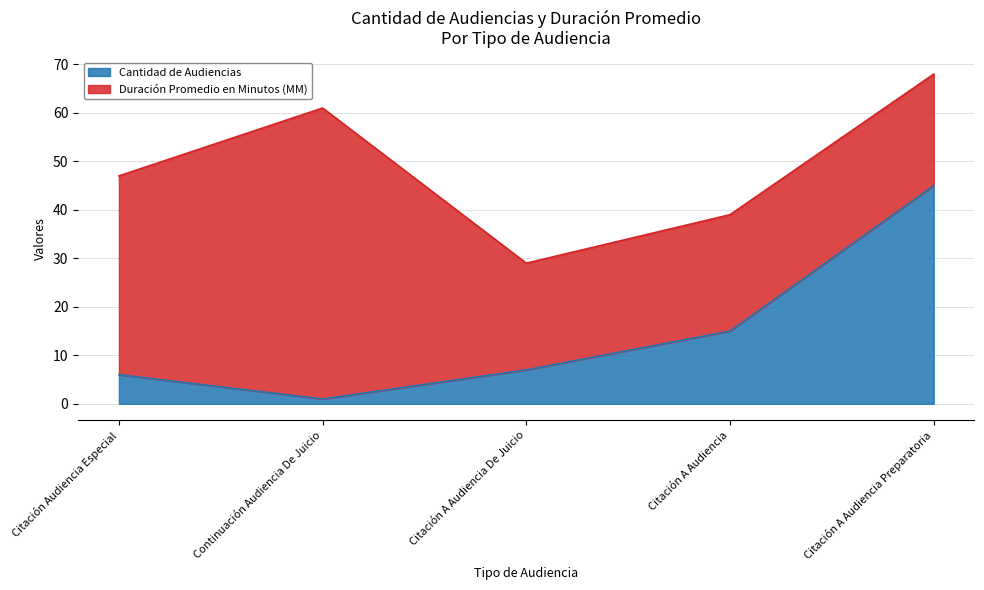

List the labels in order of value, smallest first.

Continuación Audiencia De Juicio, Citación Audiencia Especial, Citación A Audiencia De Juicio, Citación A Audiencia, Citación A Audiencia Preparatoria